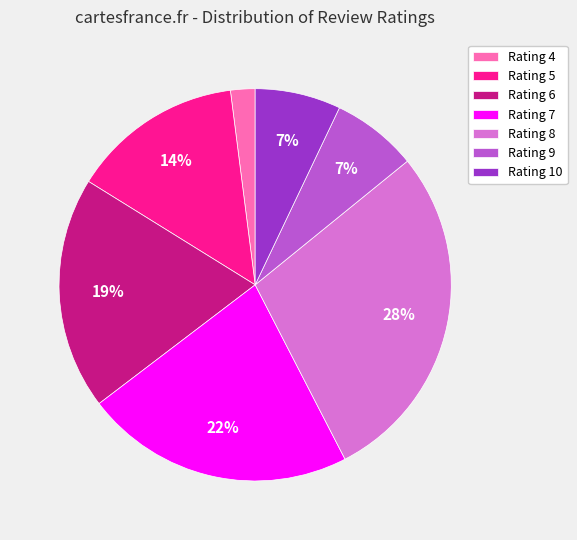

True or false: Rating 10 accounts for 1% of the total.

False